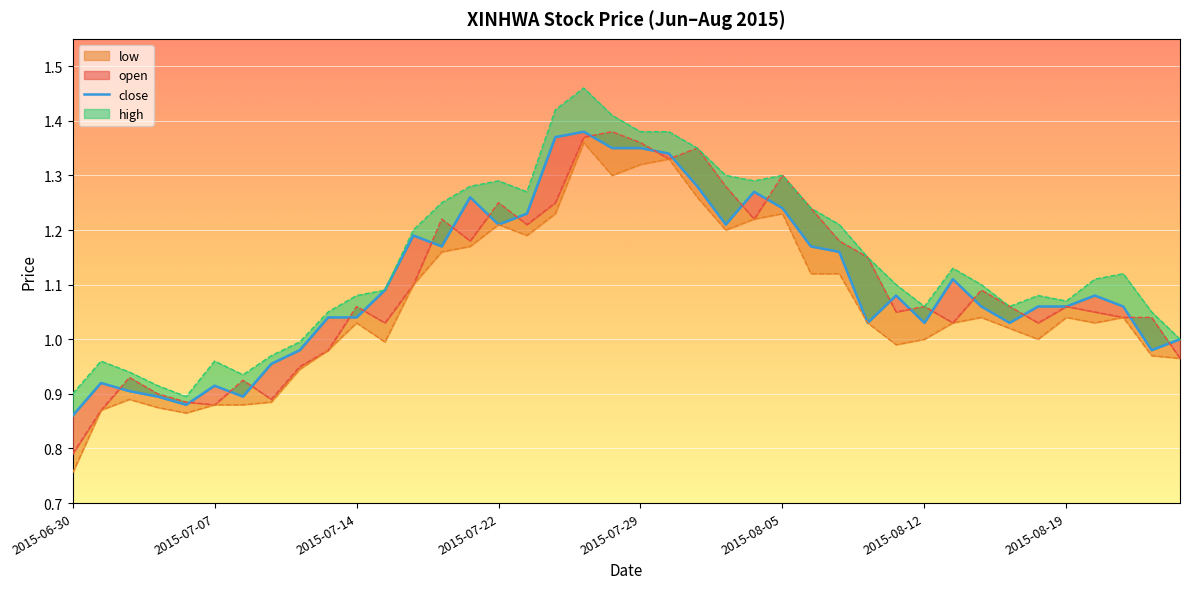

How many lines are shown in the chart?

4